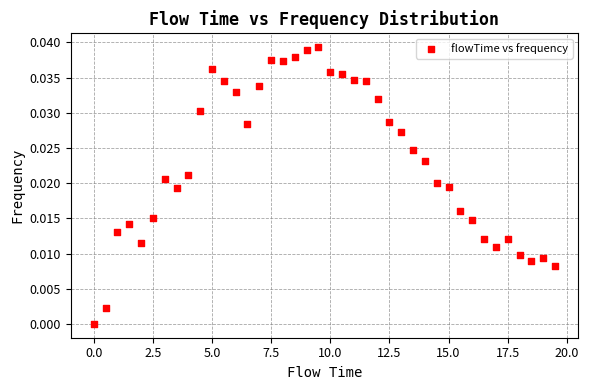

What is the range of X values (max minus min)?

19.5